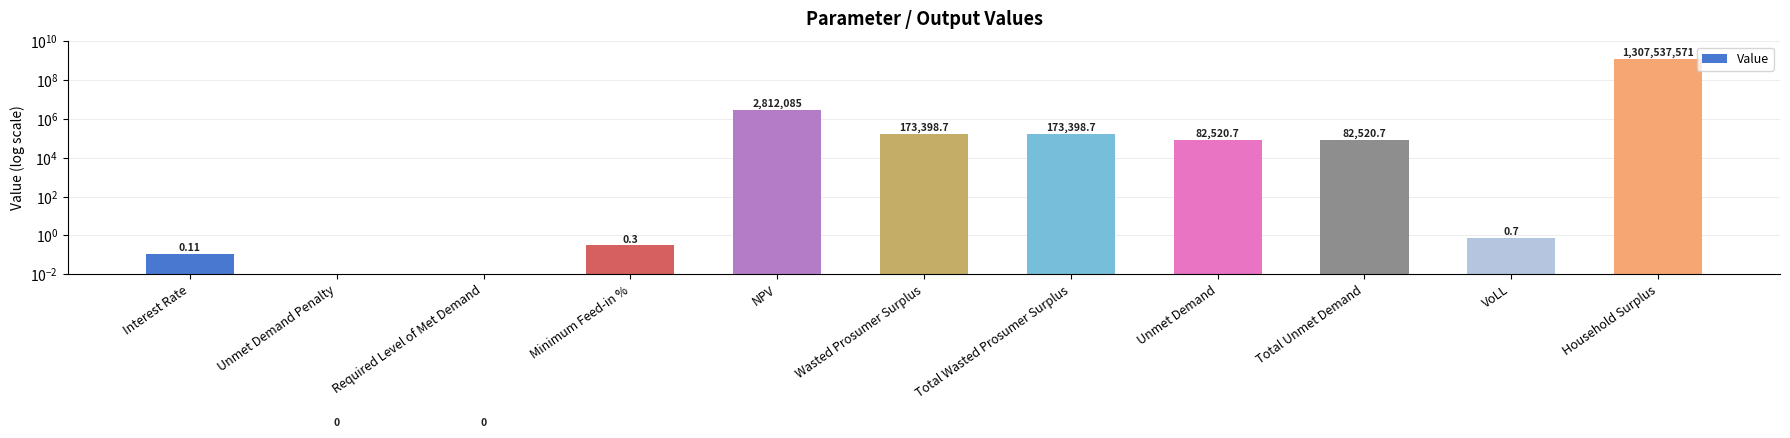

What is the greatest value displayed?

1307537570.5